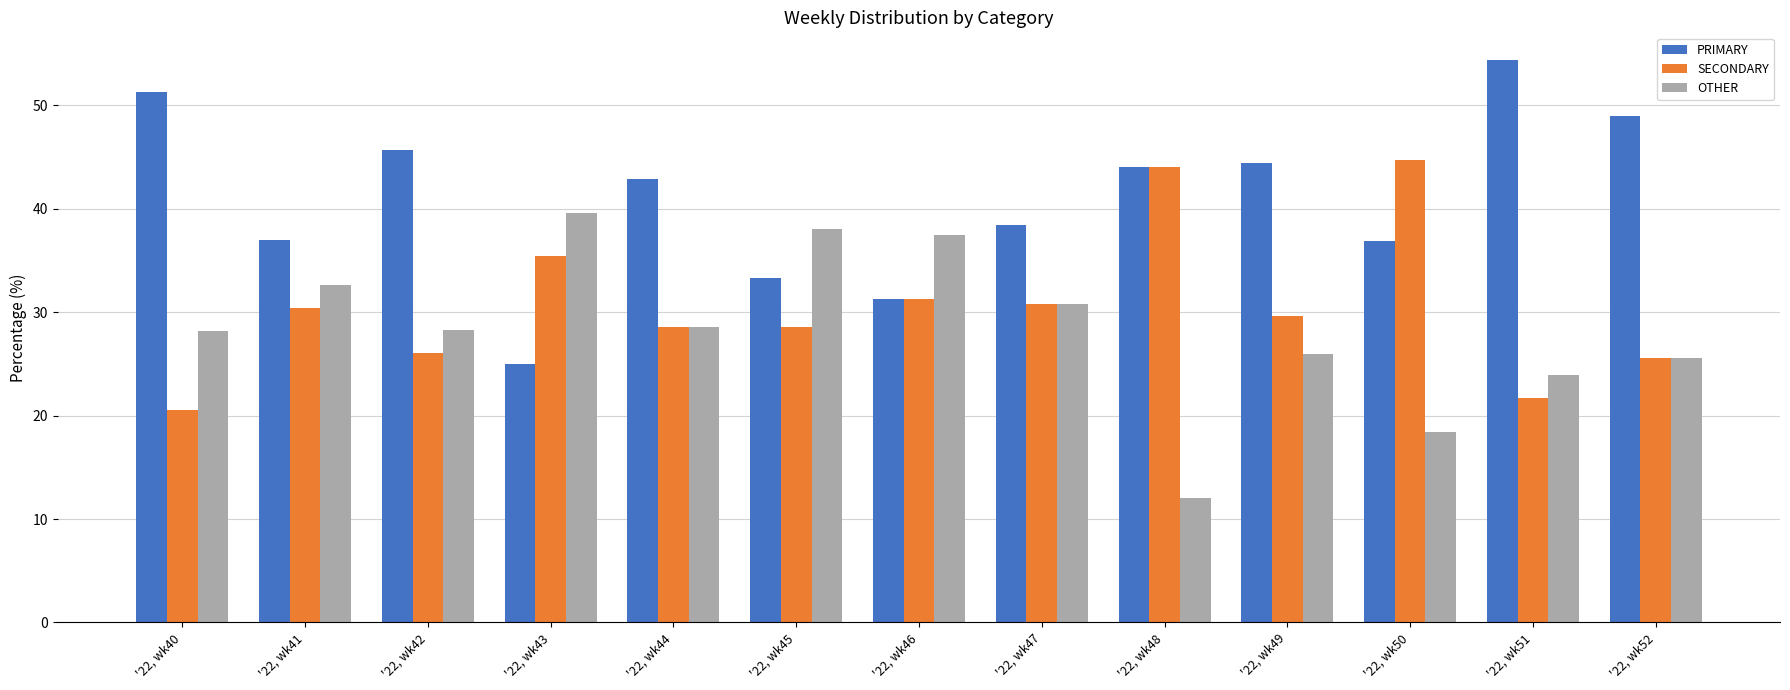

How many bars are there in total?

39